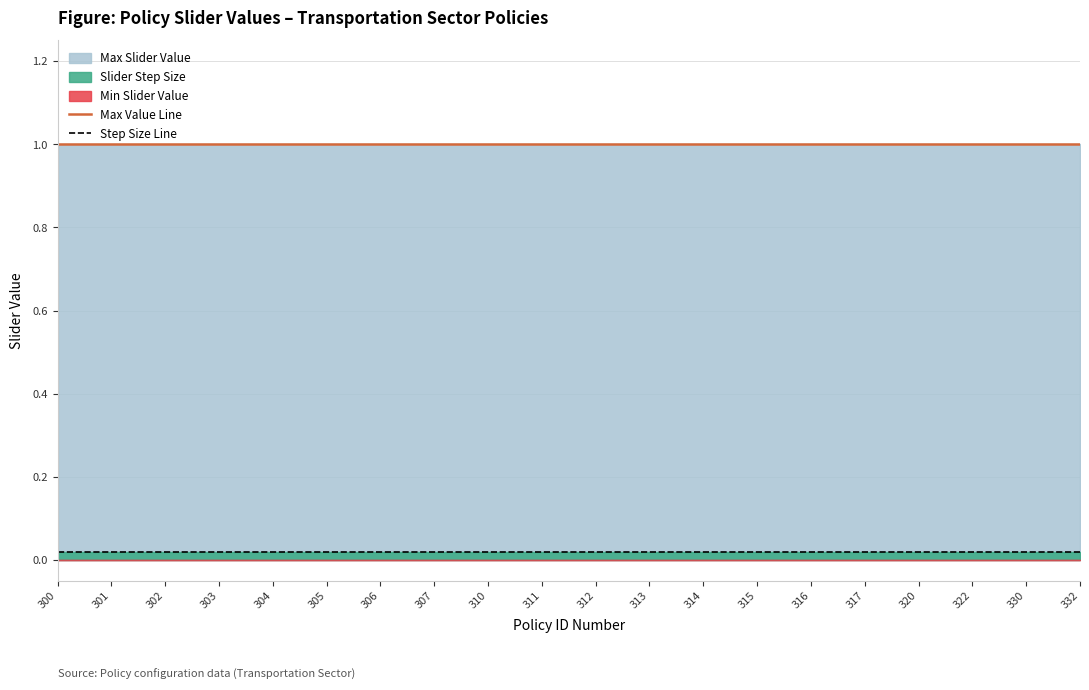

What value does the Max Value Line series have at 332?

1.0